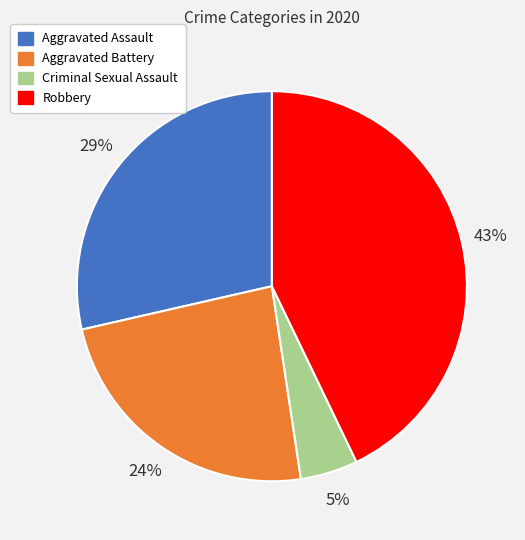

True or false: Aggravated Battery accounts for 24% of the total.

True